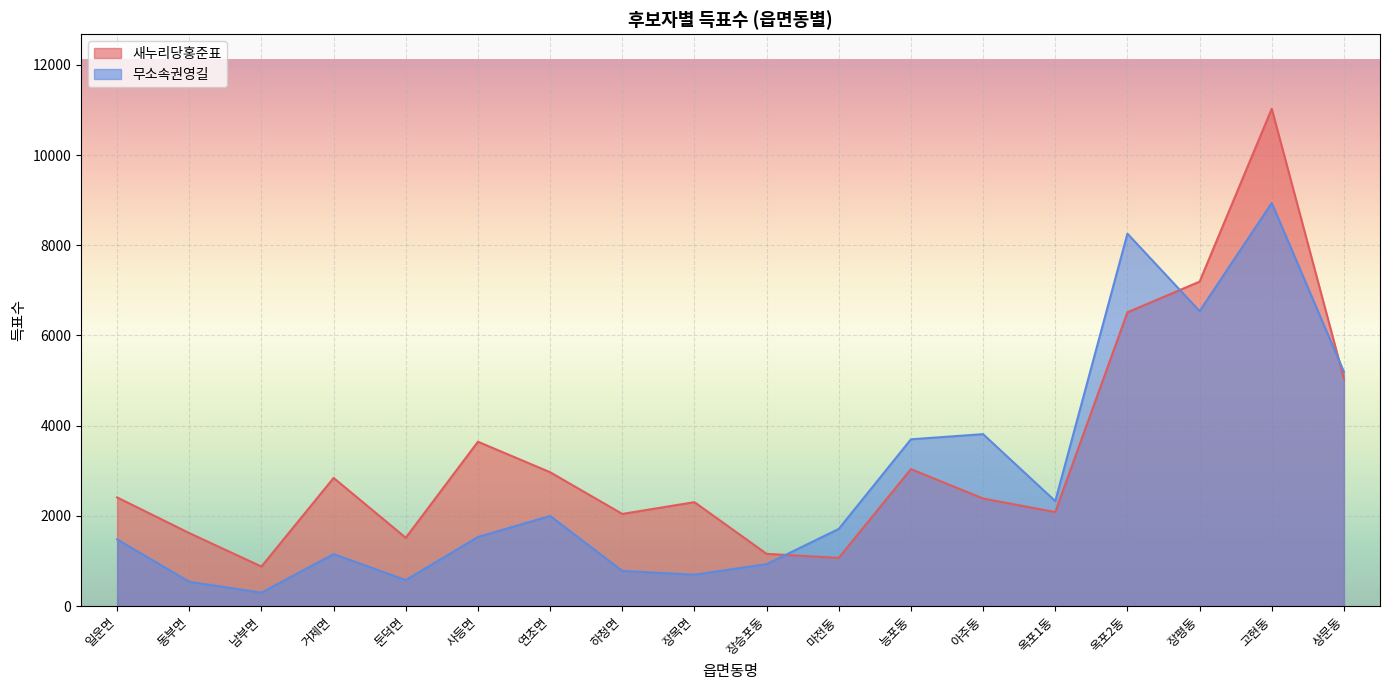

What is the value of the 새누리당홍준표 point at the 16th from the left?

7193